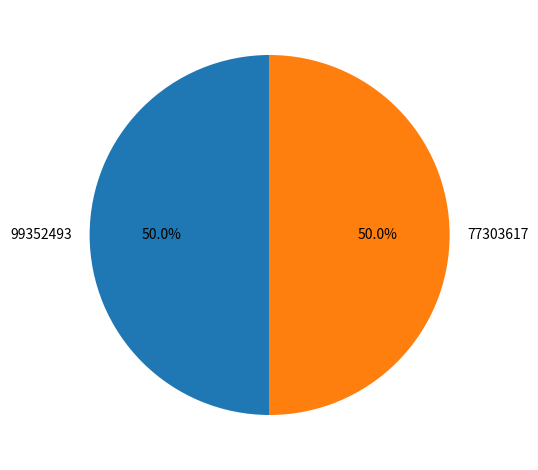

Combined, what portion of the pie is 99352493 and 77303617?

100.0%